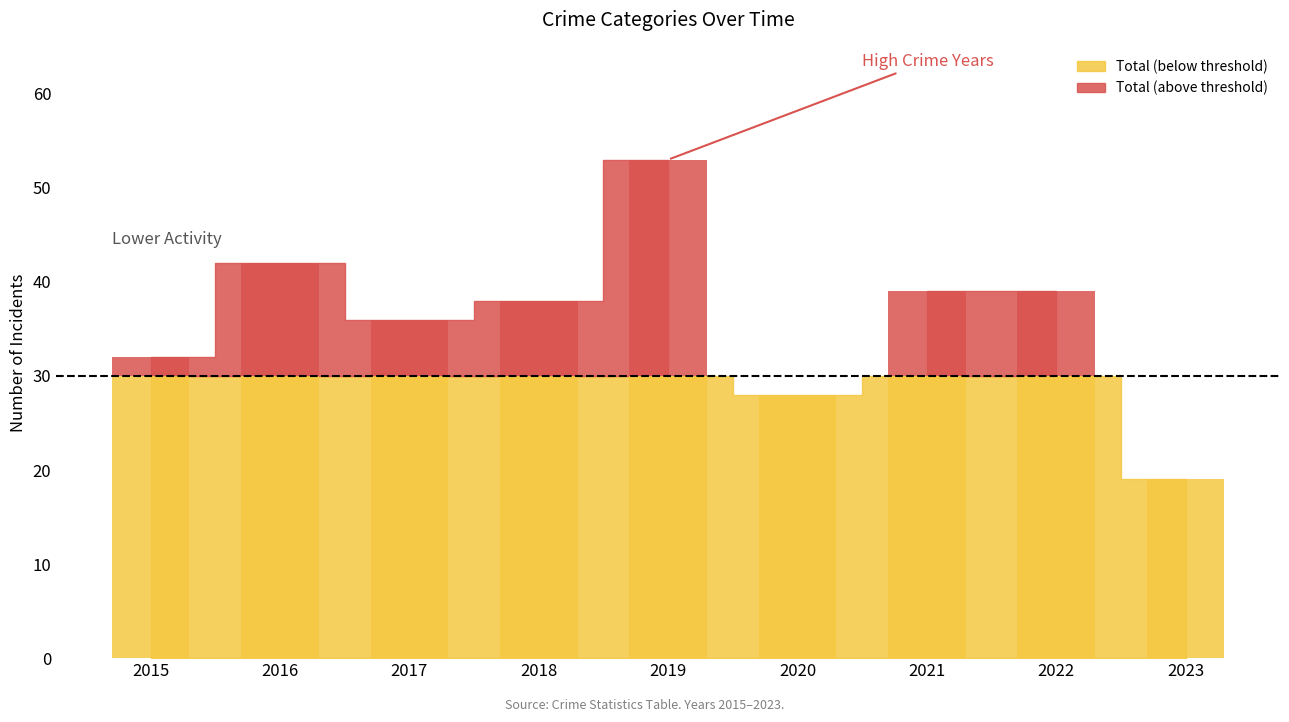

At how many categories does at least one series exceed 30?

7